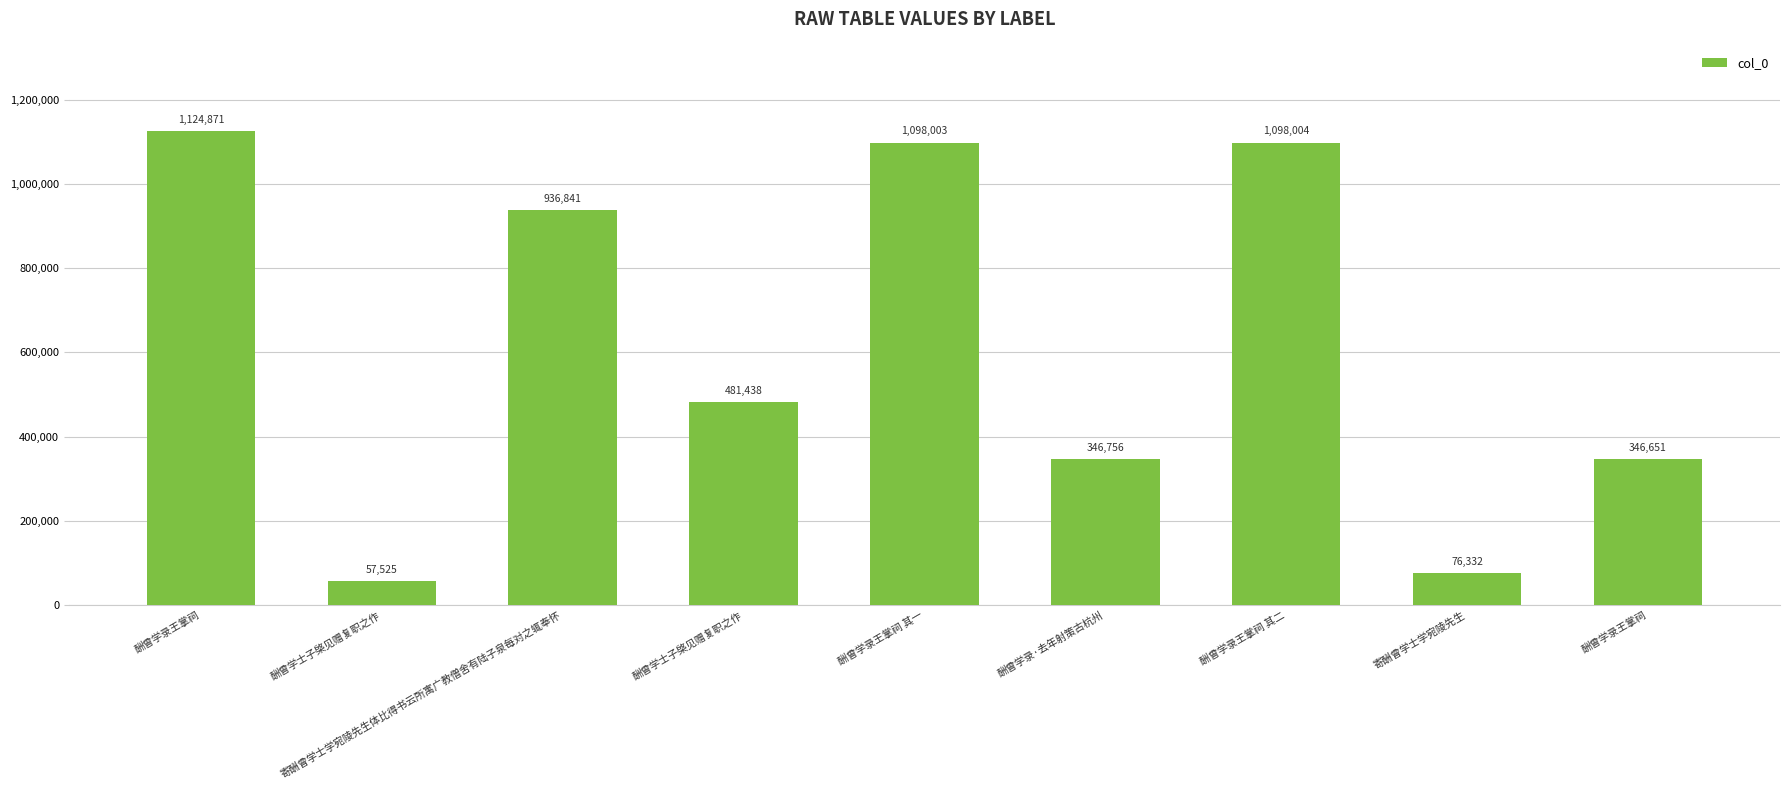

How many series are shown in this chart?

1